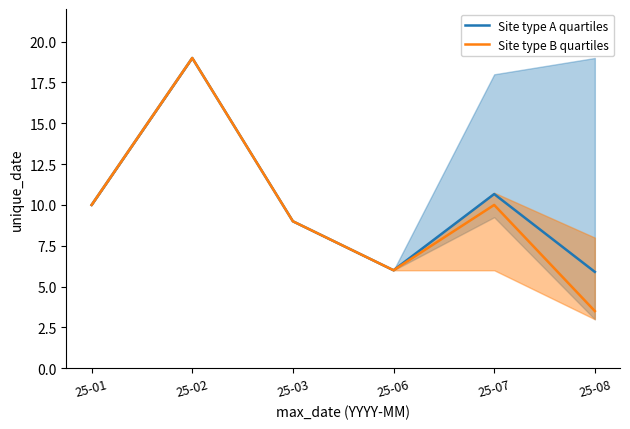

Is it true that Site type A quartiles equals 3.9 at 25-02?

False